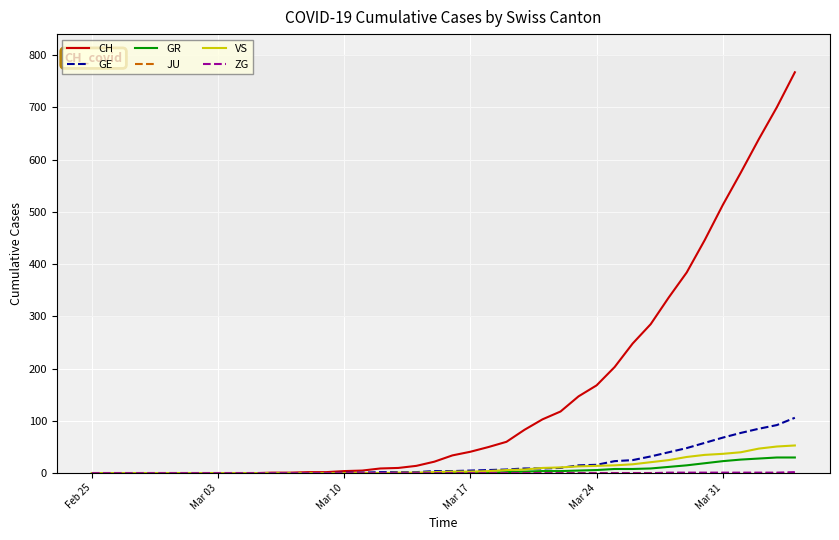

What is the maximum value shown in the chart?

767